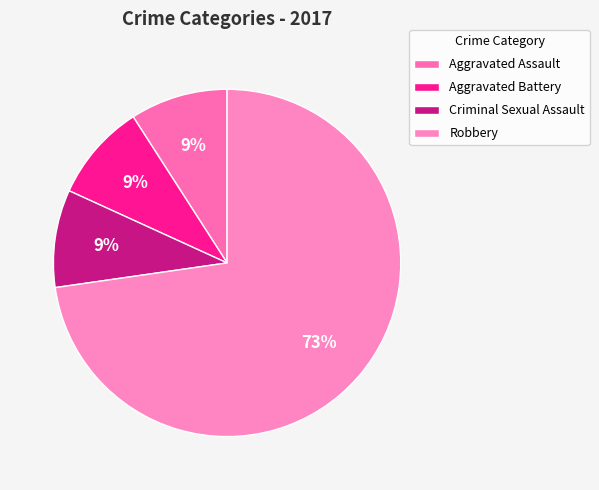

Which slice is the smallest?

Aggravated Assault